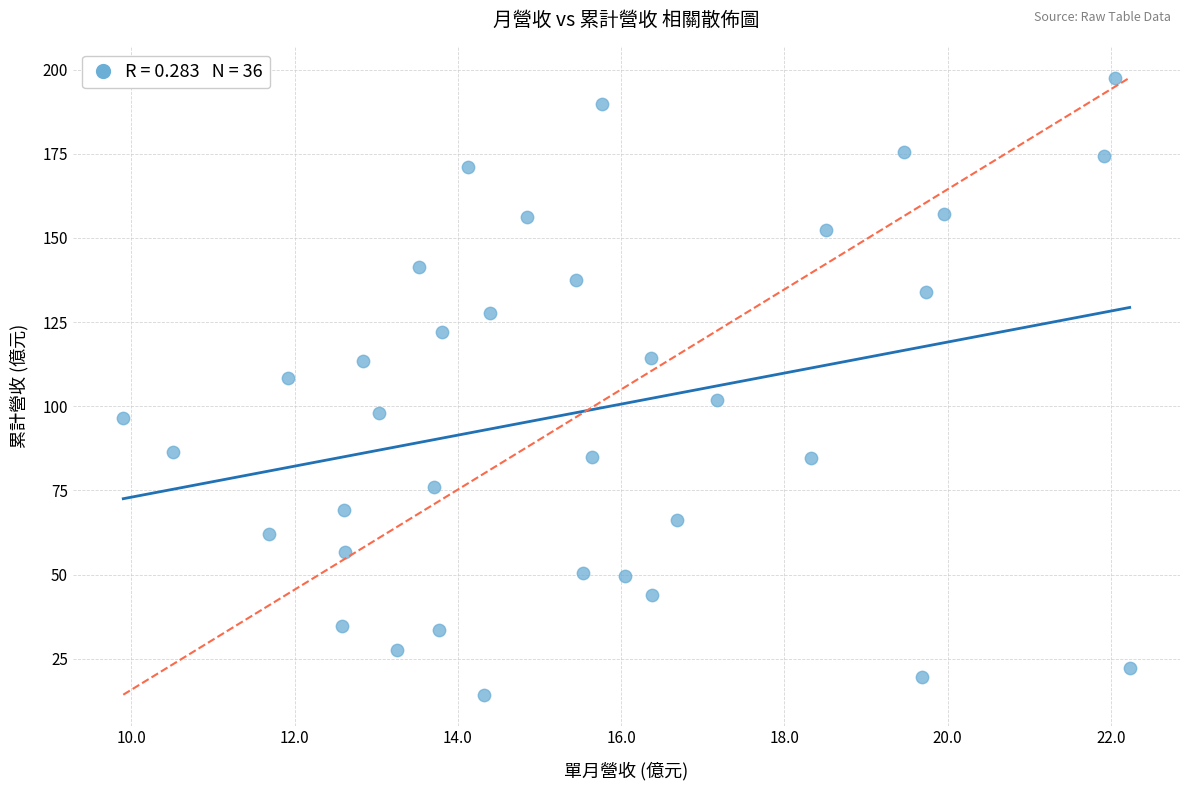

What is the range of Y values (max minus min)?

183.3